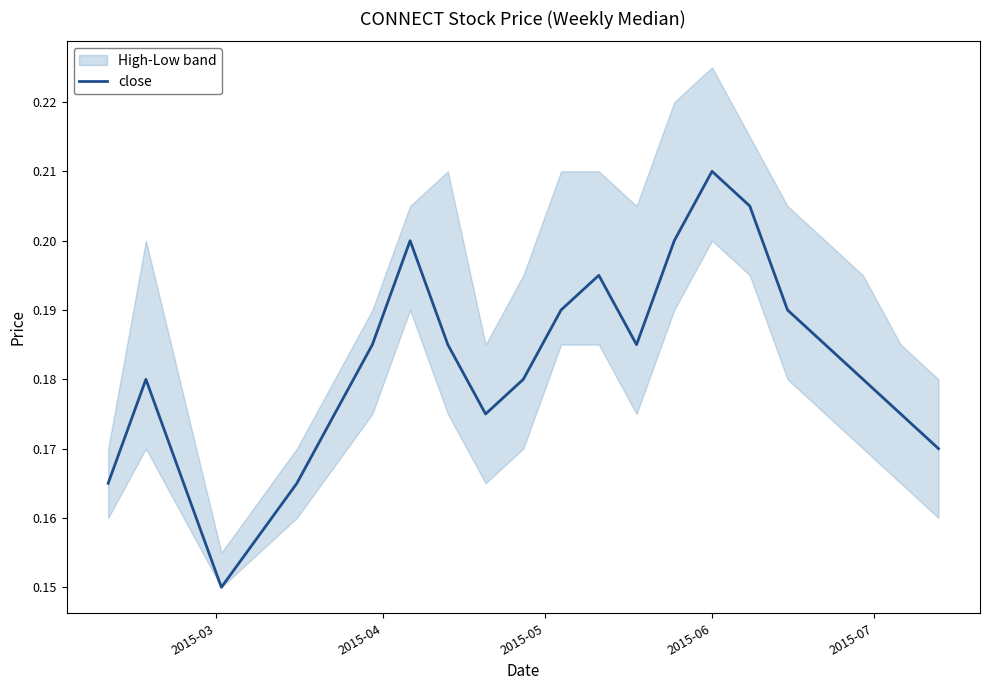

Count the values in the range 0 to 1.

20